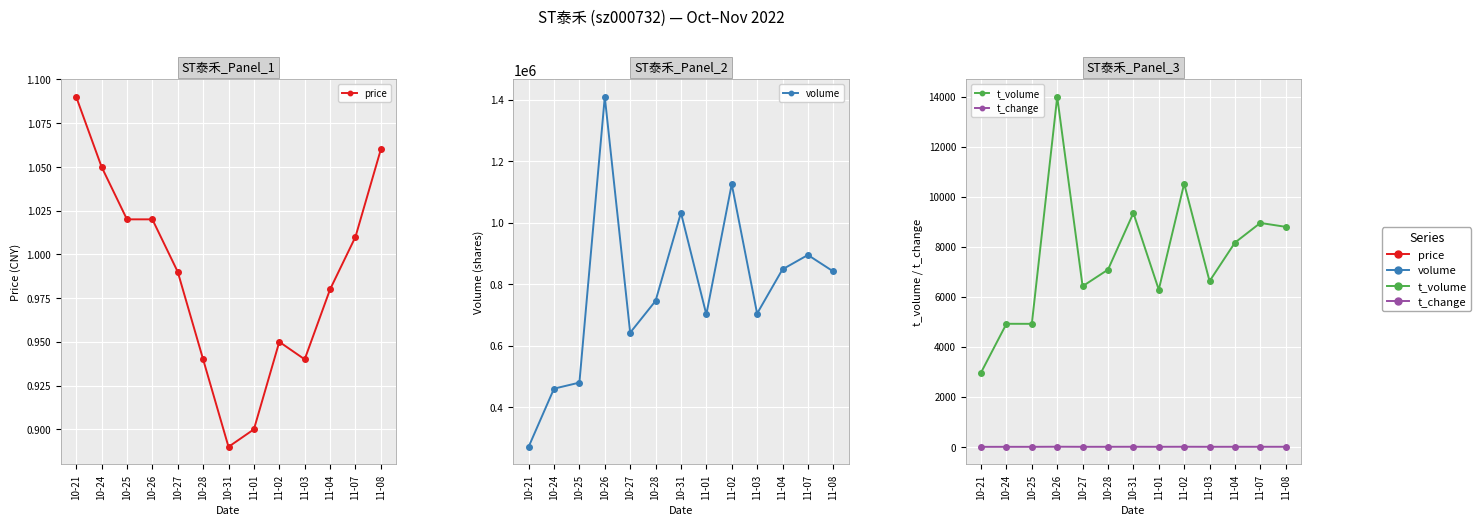

Reading left to right, transcribe all the data shown in this chart.

price: 1.1	1.1	1.0	1.0	1.0	0.9	0.9	0.9	0.9	0.9	1.0	1.0	1.1
volume: 270958.0	460269.0	479994.0	1409740.0	642365.0	745771.0	1032468.0	701621.0	1125804.0	704702.0	848550.0	895239.0	841653.0
t_volume: 2971.0	4919.0	4917.0	13988.0	6419.0	7083.0	9346.0	6281.0	10518.0	6623.0	8162.0	8949.0	8793.0
t_change: 1.1	1.9	1.9	5.7	2.6	3.0	4.2	2.8	4.5	2.8	3.4	3.6	3.4